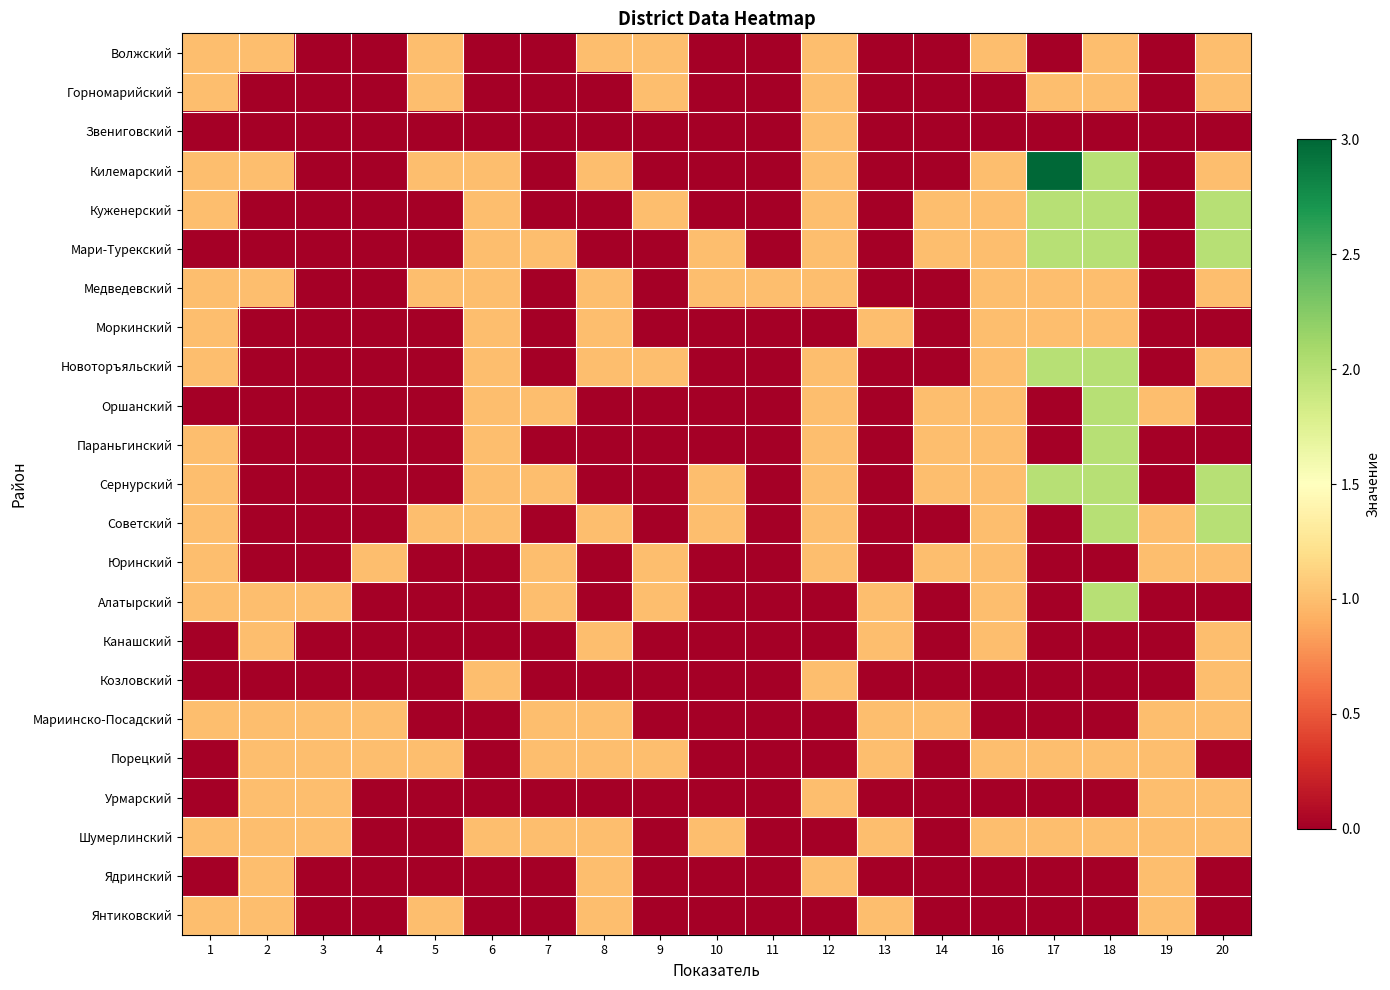

Which series has the largest range (max minus min)?

Килемарский